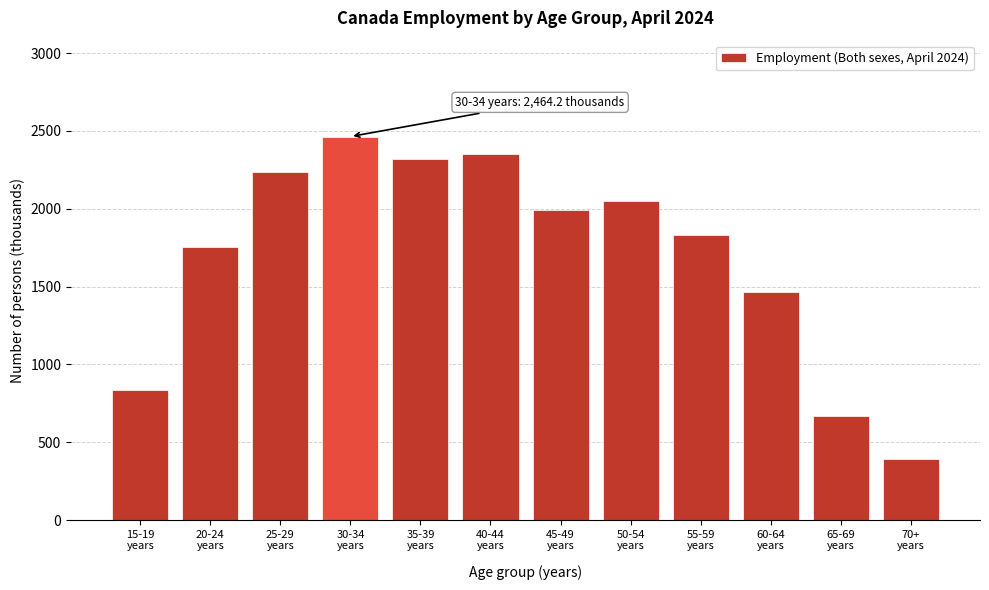

Reading left to right, extract all data points from this chart.

835.3	1756.8	2239.3	2464.2	2320.1	2349.4	1994.9	2052.5	1830.6	1465.3	670.9	394.0